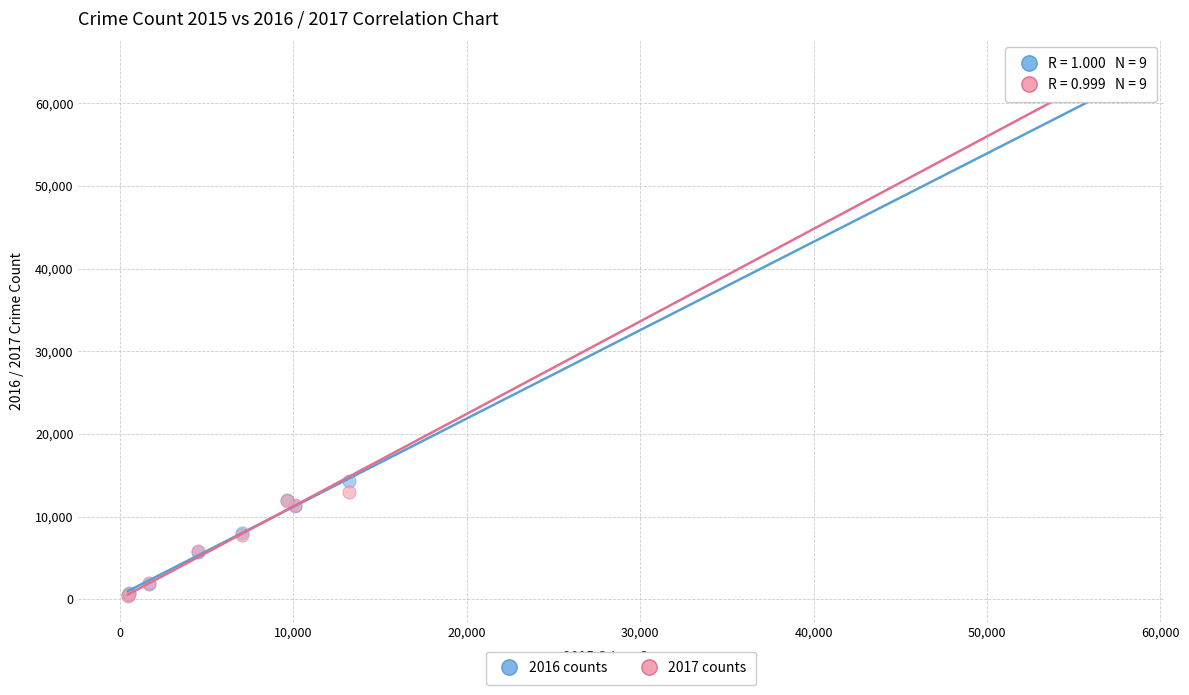

Across all series, what Y value is closest to 32412?

14289